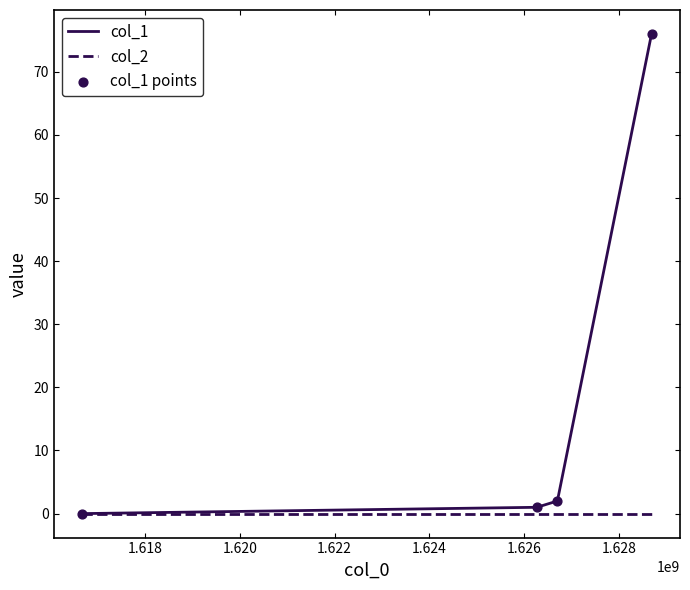

Which series has the largest total across all categories?

col_1